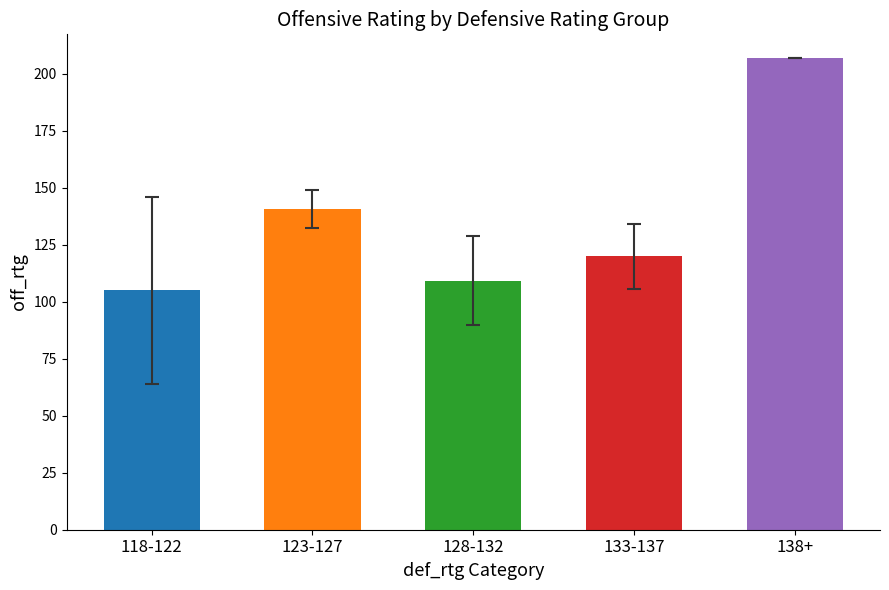

Which has a higher value, 133-137 or 138+?

138+